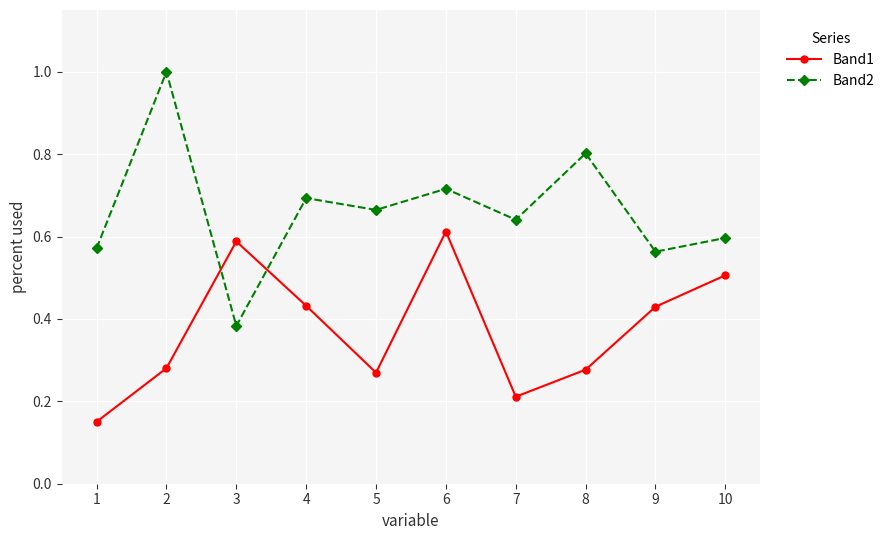

What is the greatest value displayed?

1.0